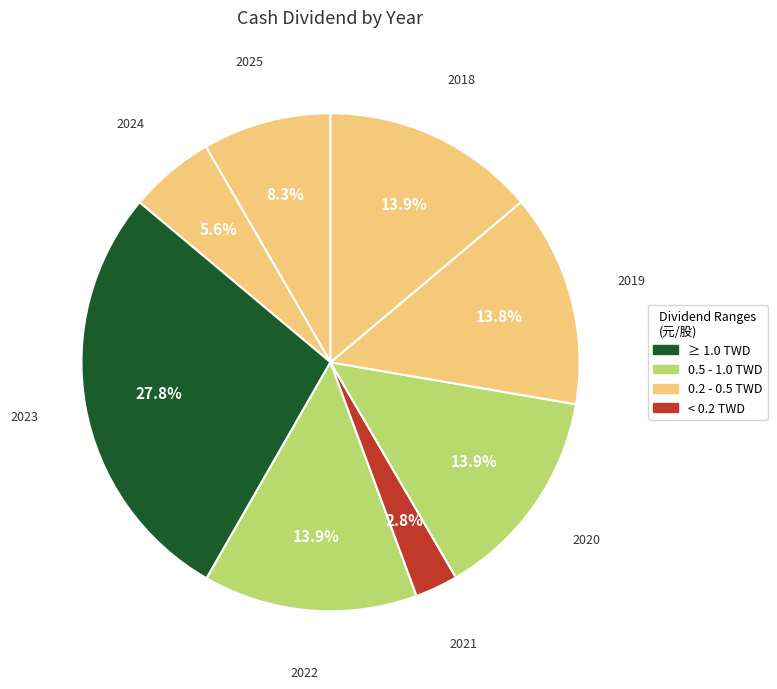

How many segments does this pie chart have?

8